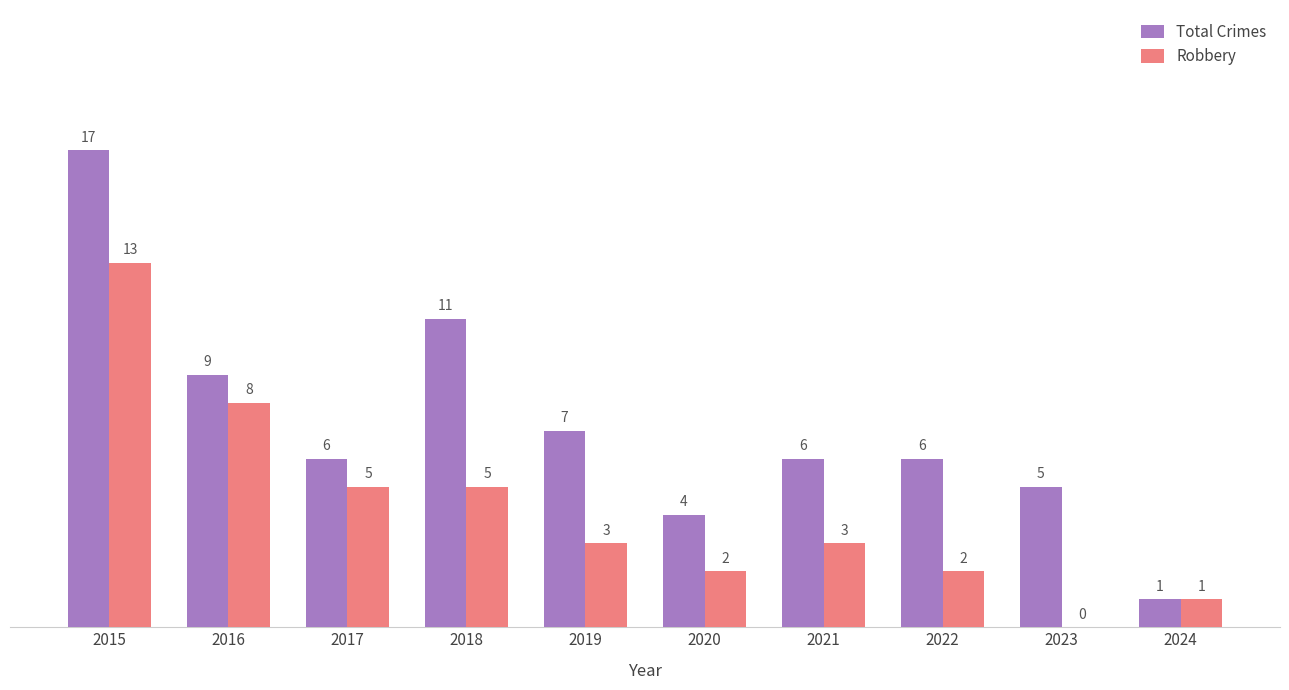

What is the highest value of the Robbery series?

13